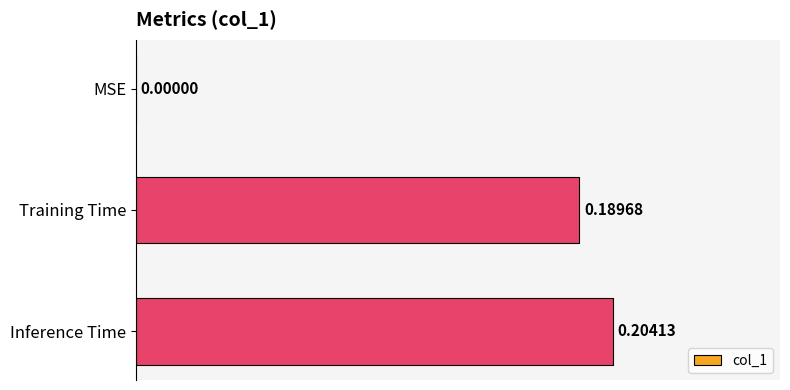

Which has a higher value, Inference Time or Training Time?

Inference Time